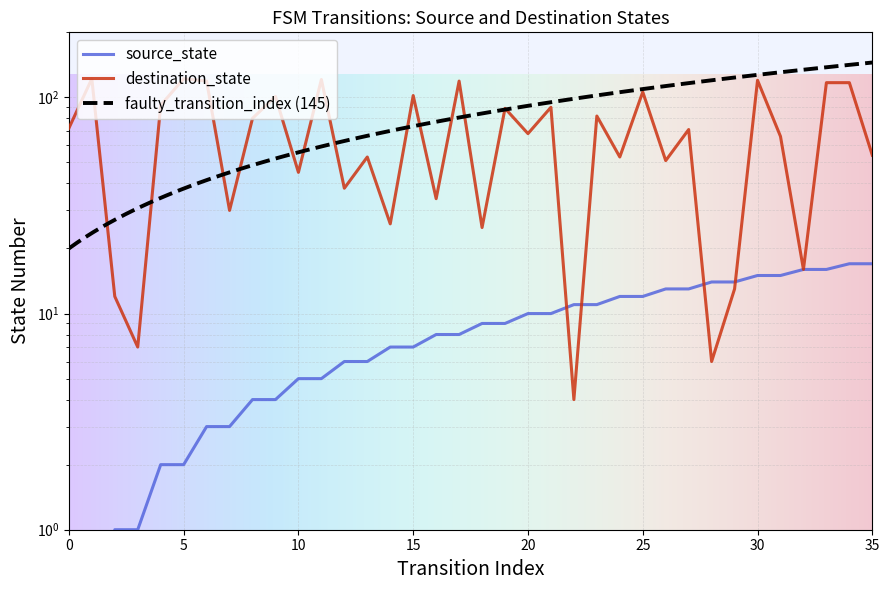

After their last crossing, which series has the higher values: source_state or destination_state?

destination_state